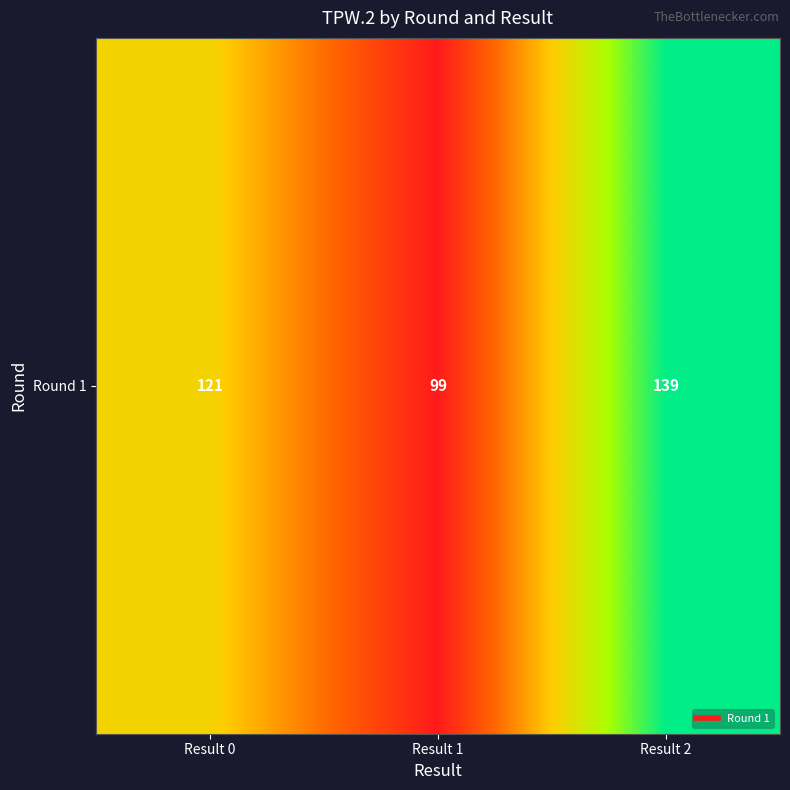

What is the difference between the values at Result 0 and Result 2?

18.3